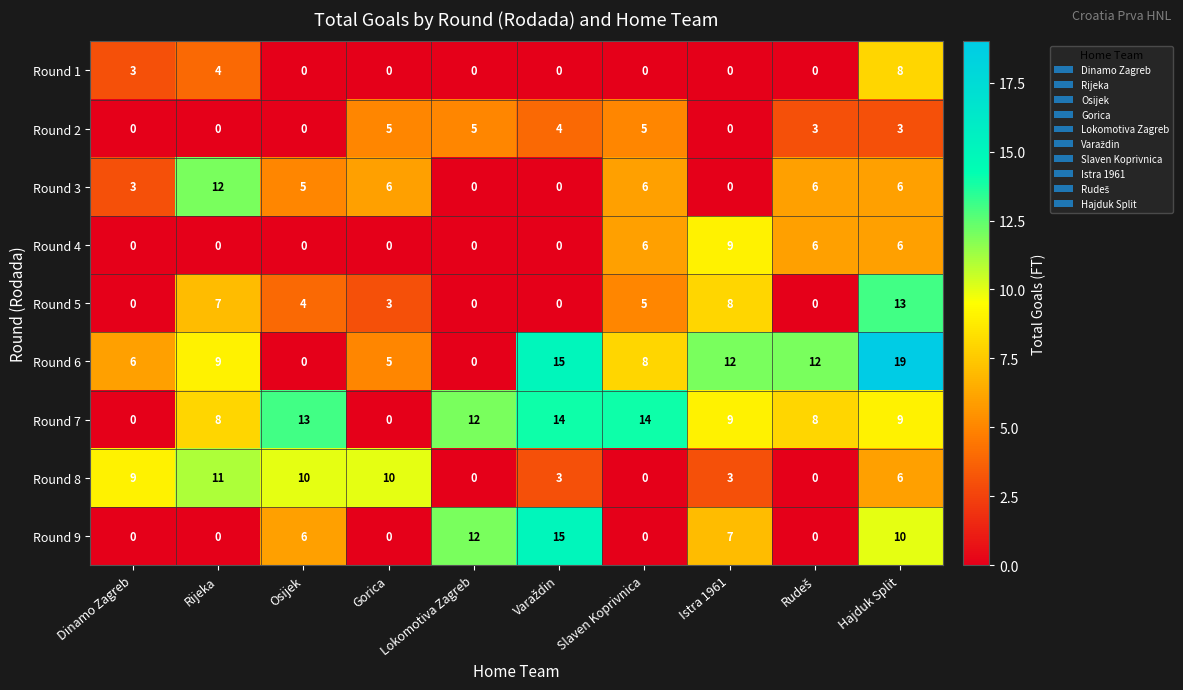

How many distinct data groups are displayed?

9